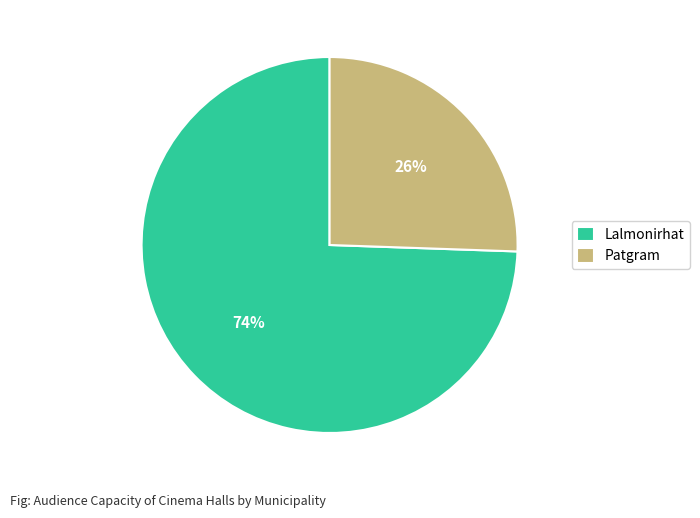

Does Lalmonirhat represent more than half of the total?

Yes